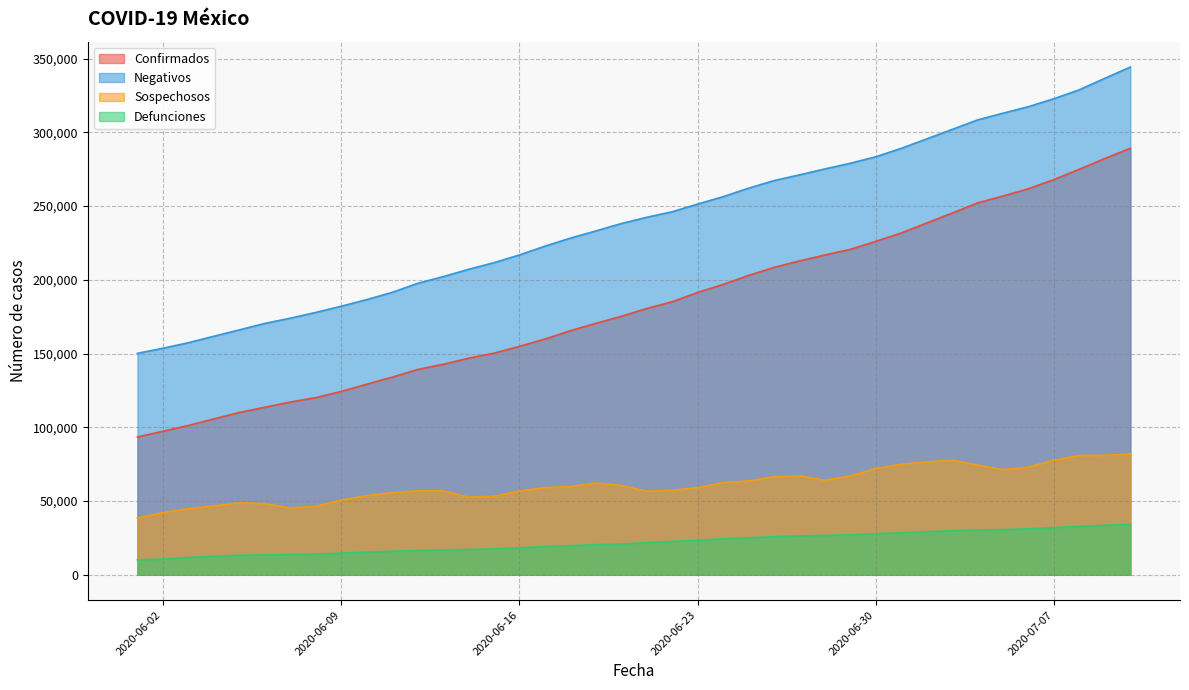

List the series in order of their overall mean, lowest first.

Defunciones, Sospechosos, Confirmados, Negativos